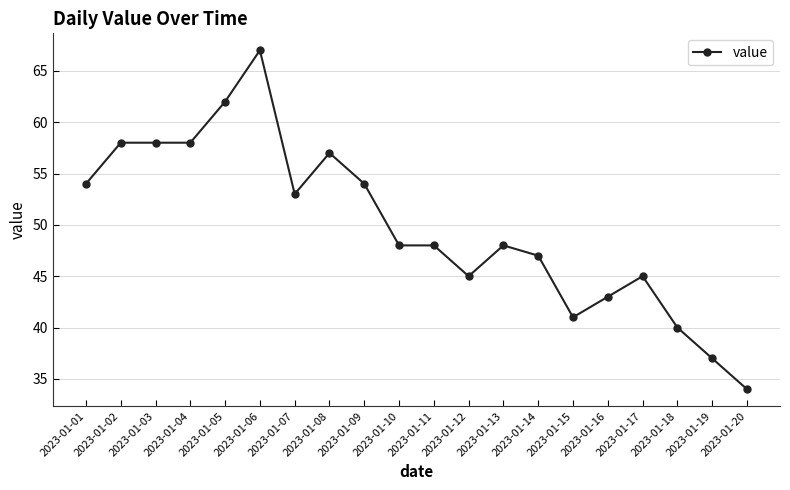

What is the difference between the maximum and second lowest values?

30